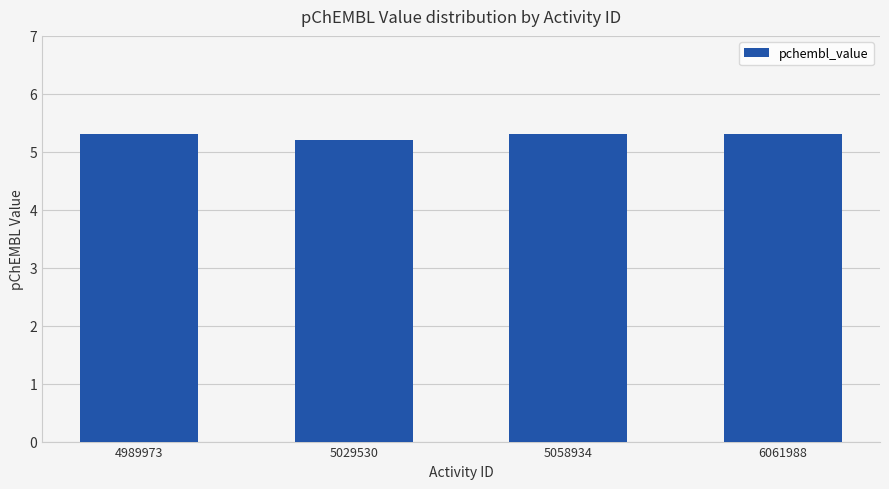

What value does the data have at 4989973?

5.3